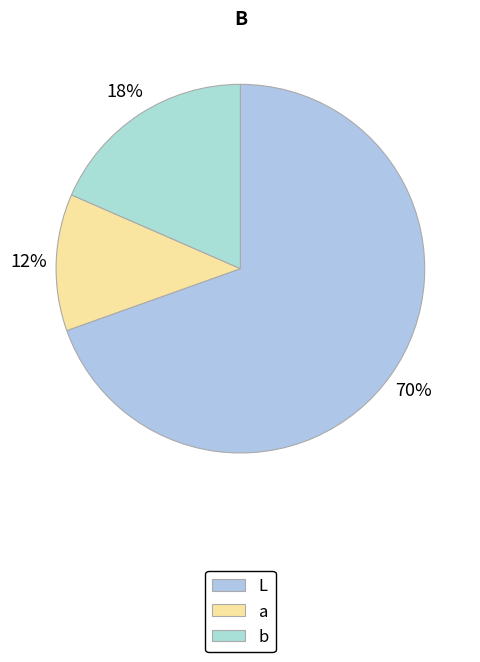

How many segments does this pie chart have?

3